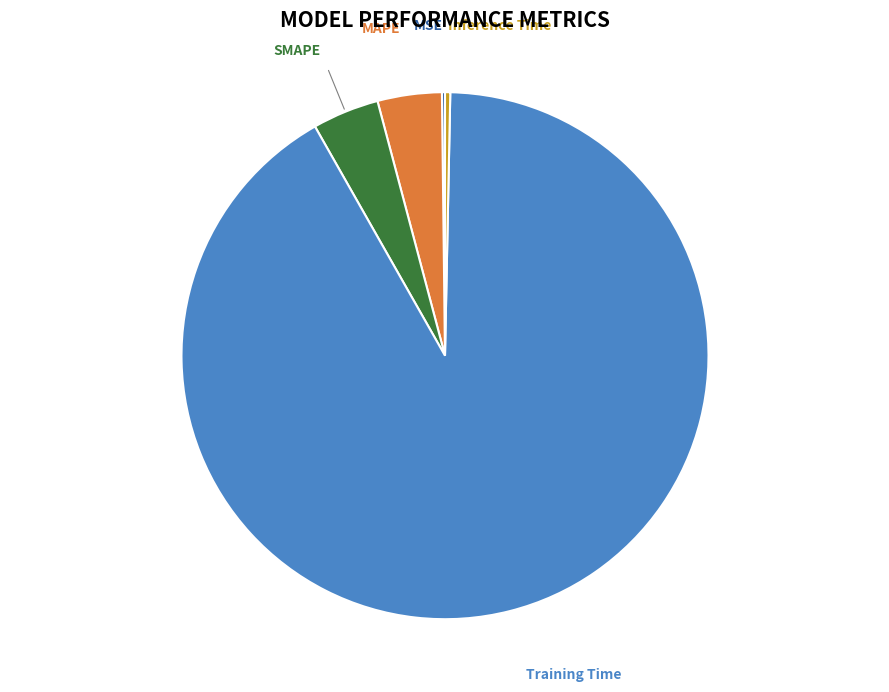

Is there any slice that represents more than half of the pie?

Yes